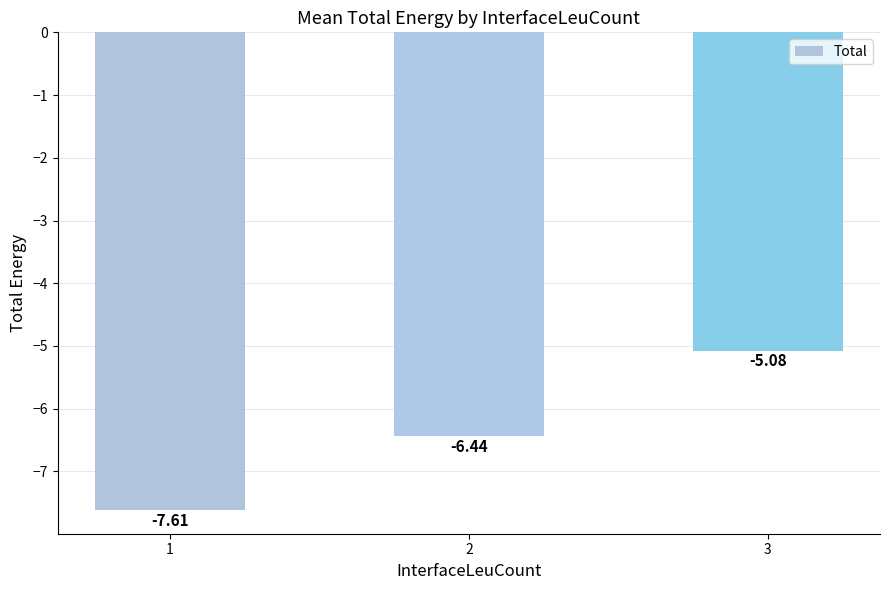

What is the value of the 1st bar from the left?

-7.6